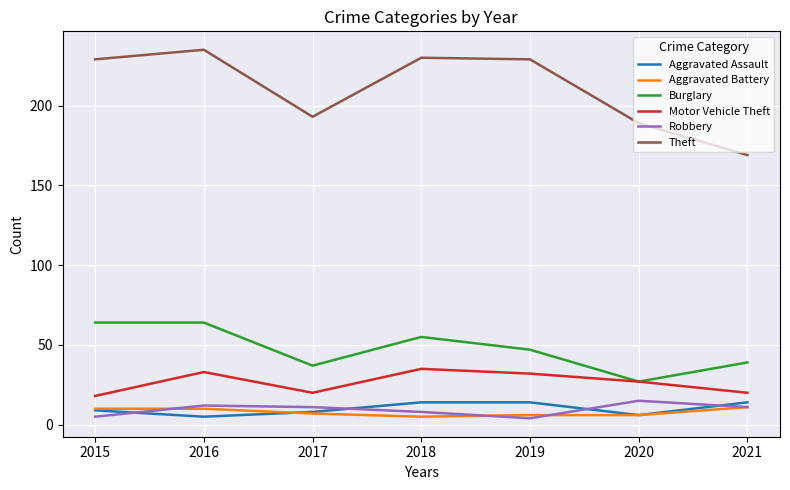

What value does the Theft series have at 2015, to the nearest 10?

230